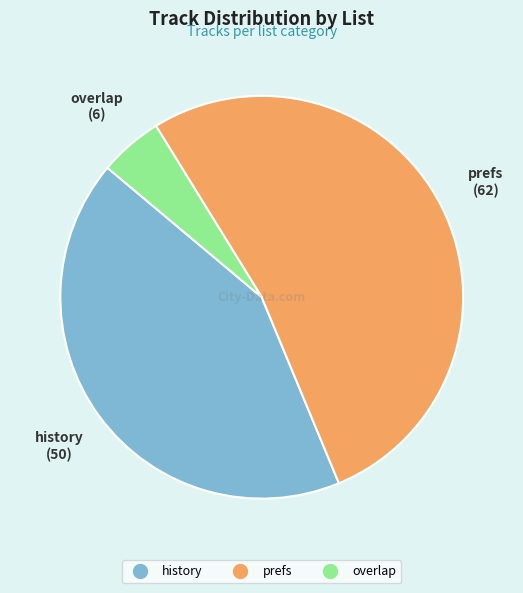

Is it true that history is 42% of the pie?

True